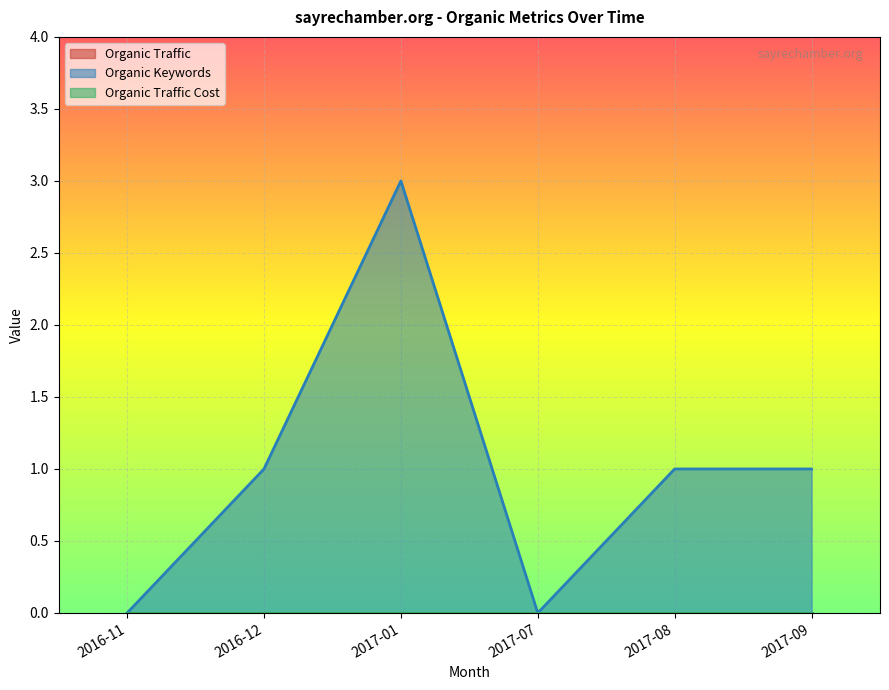

Does the chart display data point markers on the line(s)?

No